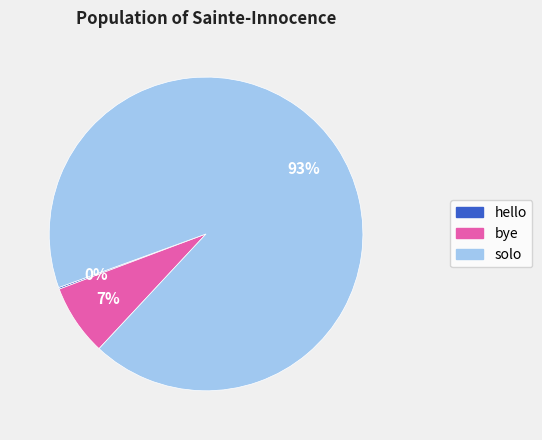

Which slice is the largest?

solo